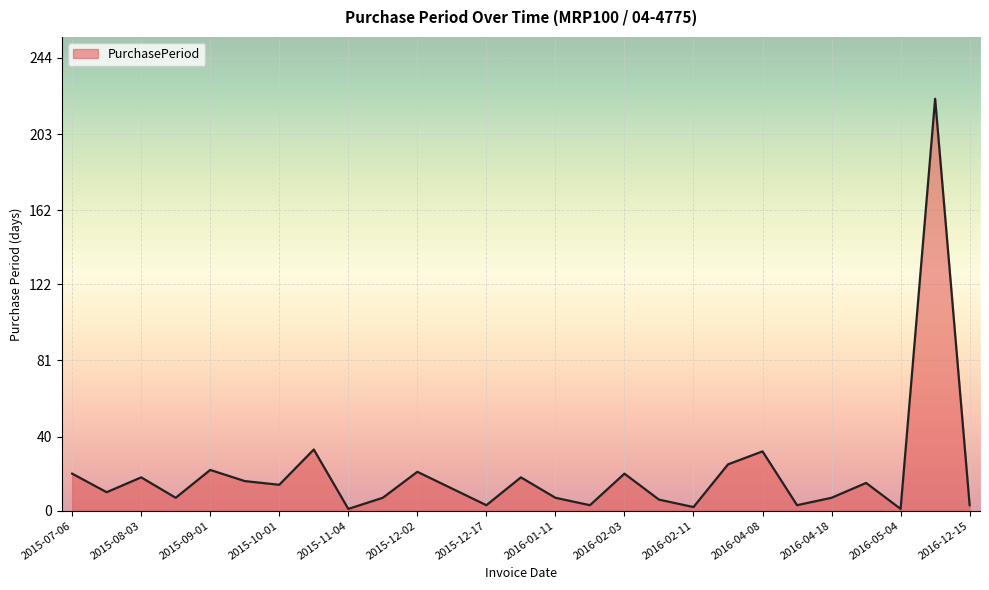

What is the maximum value shown in the chart?

222